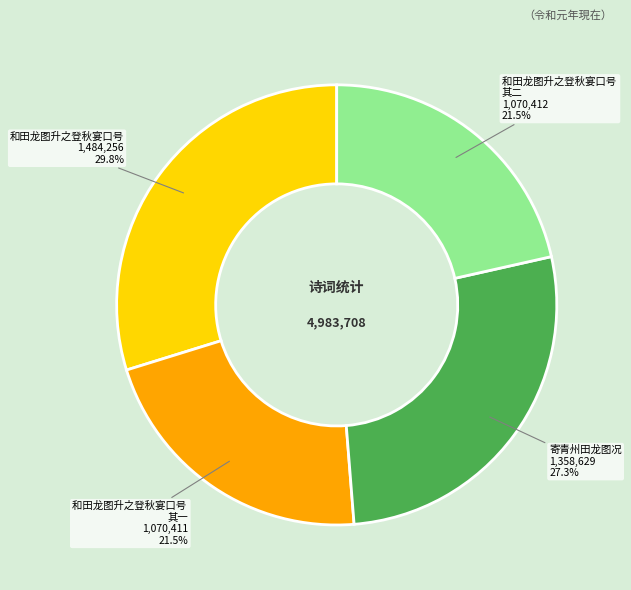

Does any single category account for the majority?

No